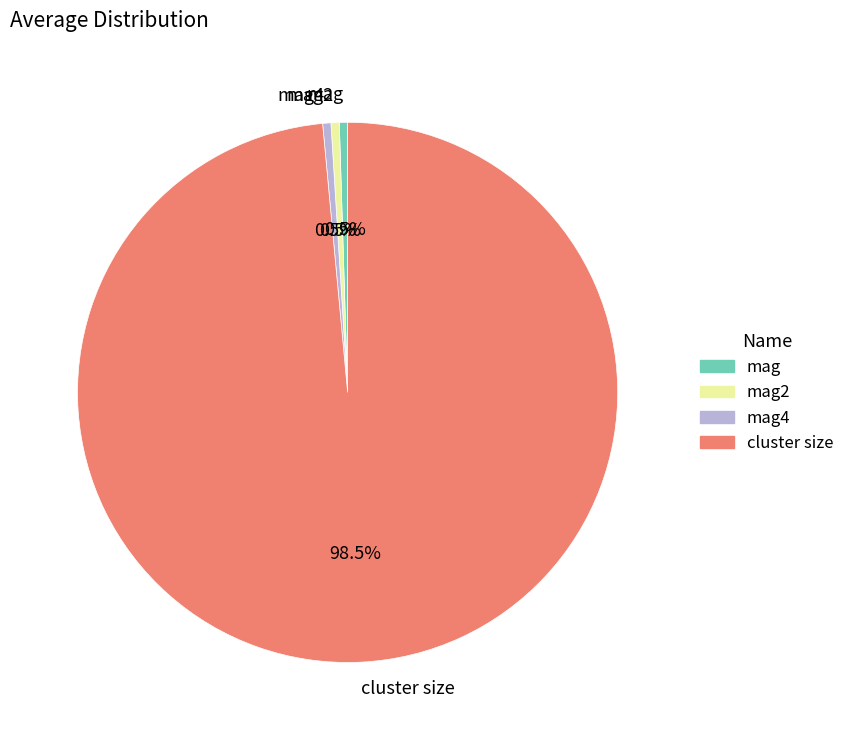

To the nearest percent, what is the combined percentage of cluster size and mag?

99%